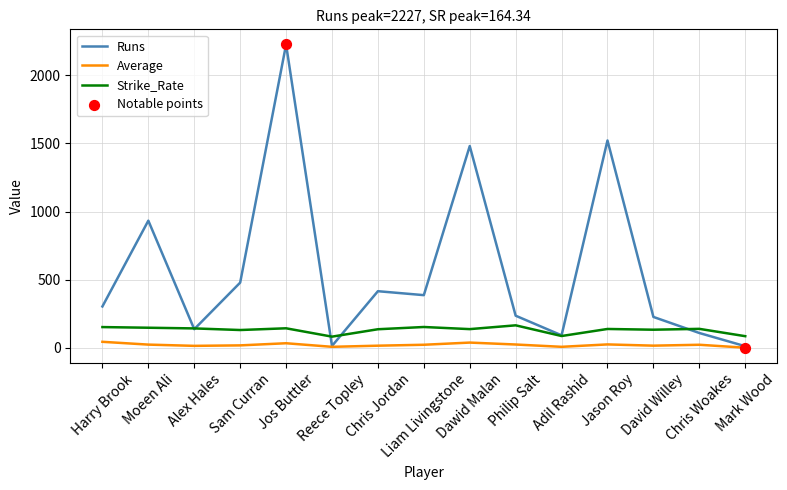

Which series has the widest spread of values?

Runs